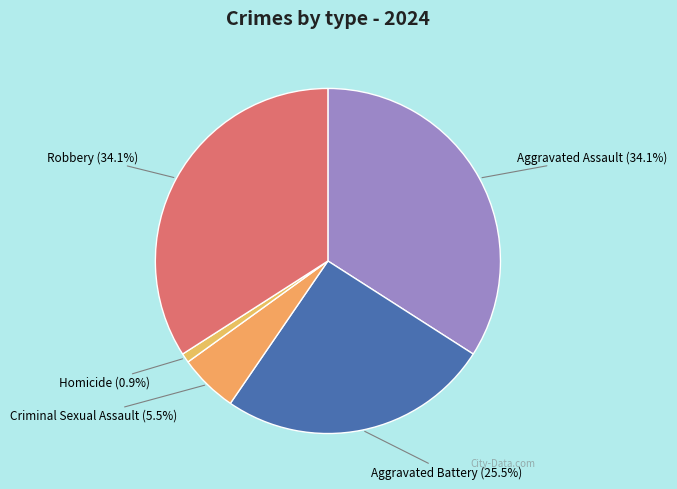

What is the ratio of the value at Aggravated Battery to the value at Homicide?

29.0